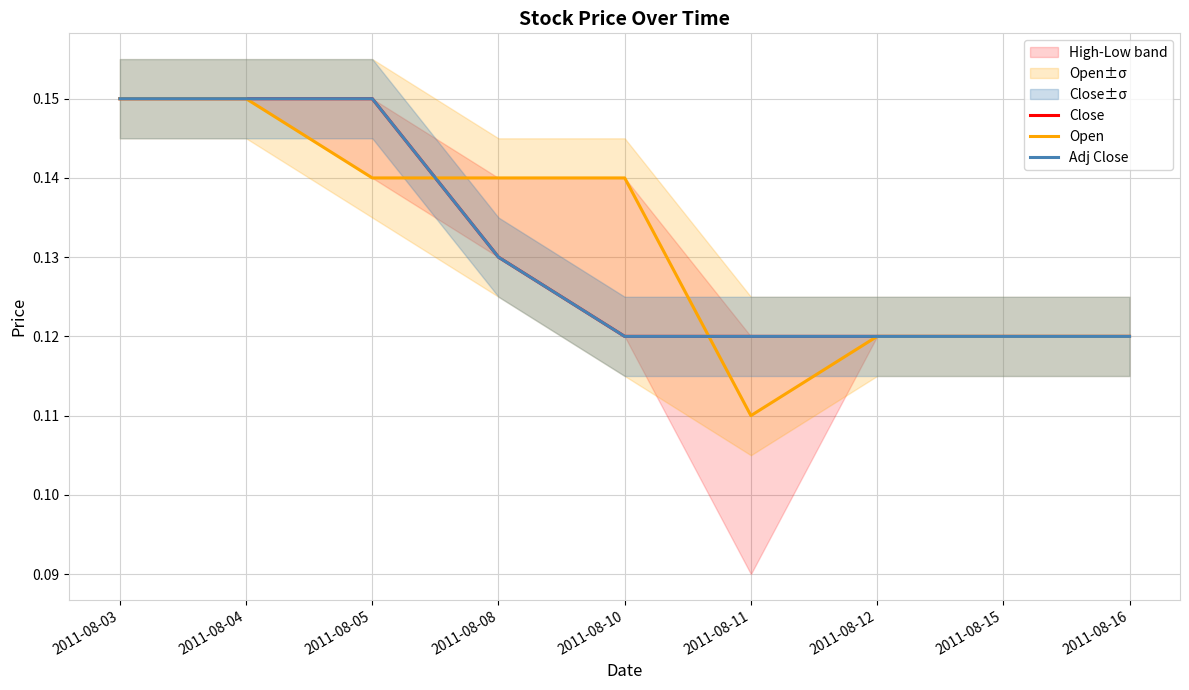

What is the total value across all series at 2011-08-12?

0.4